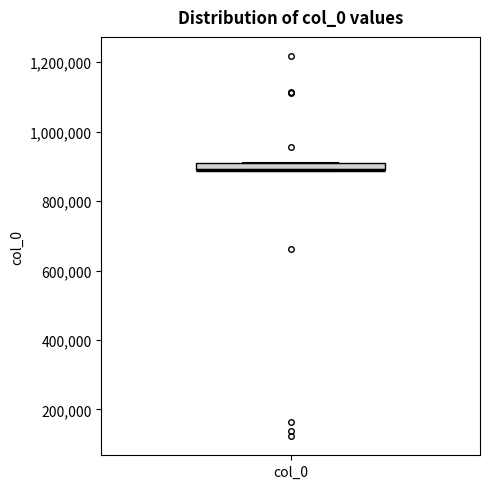

Where is the lower edge of the box for col_0 on the y-axis? The values are not printed on the chart, so give them approximately, as read against the axis.

880000